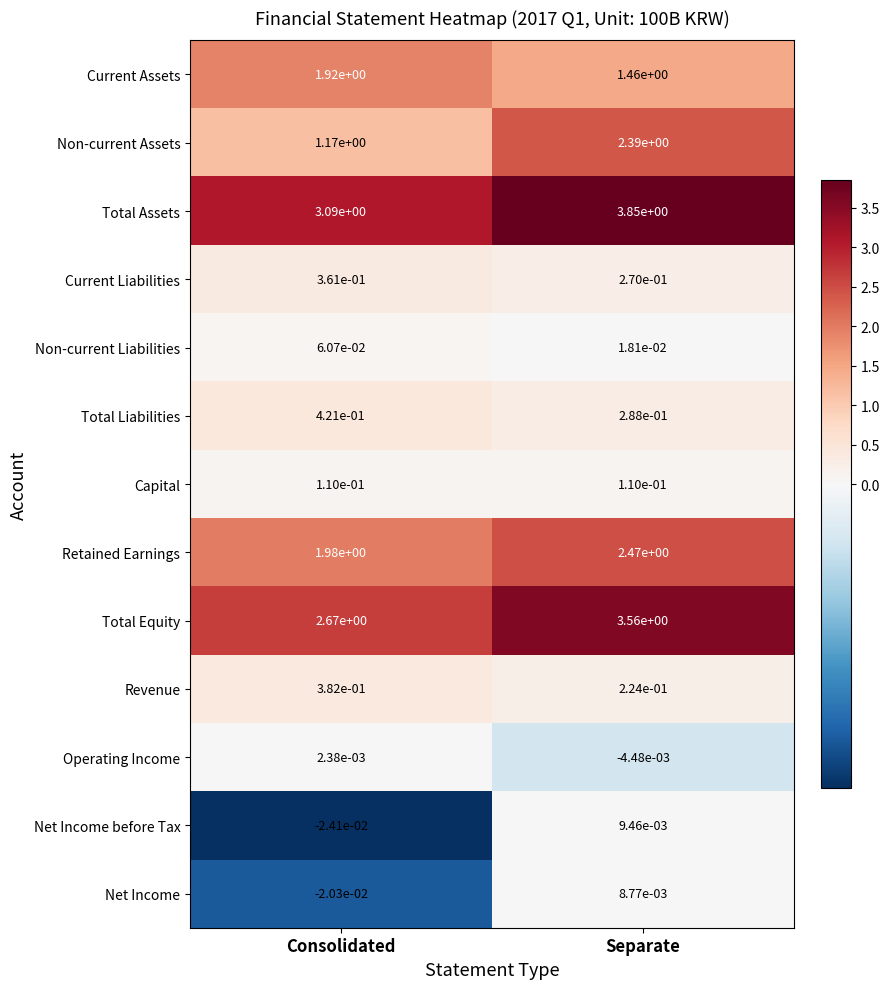

Which category has the lowest value across all series?

Consolidated